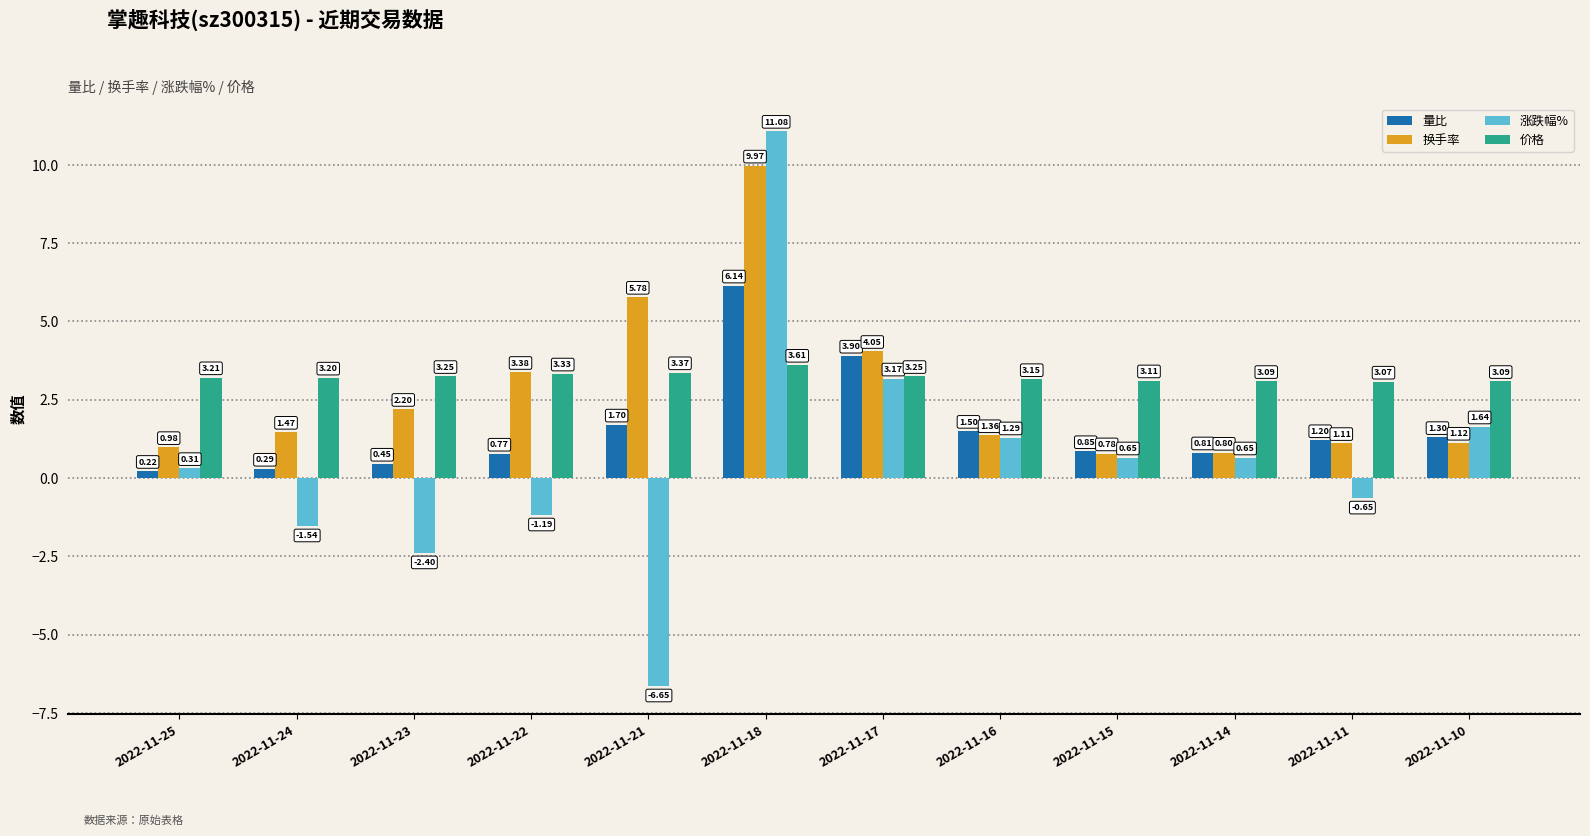

Is it true that 量比 equals 1.7 at 2022-11-21?

True